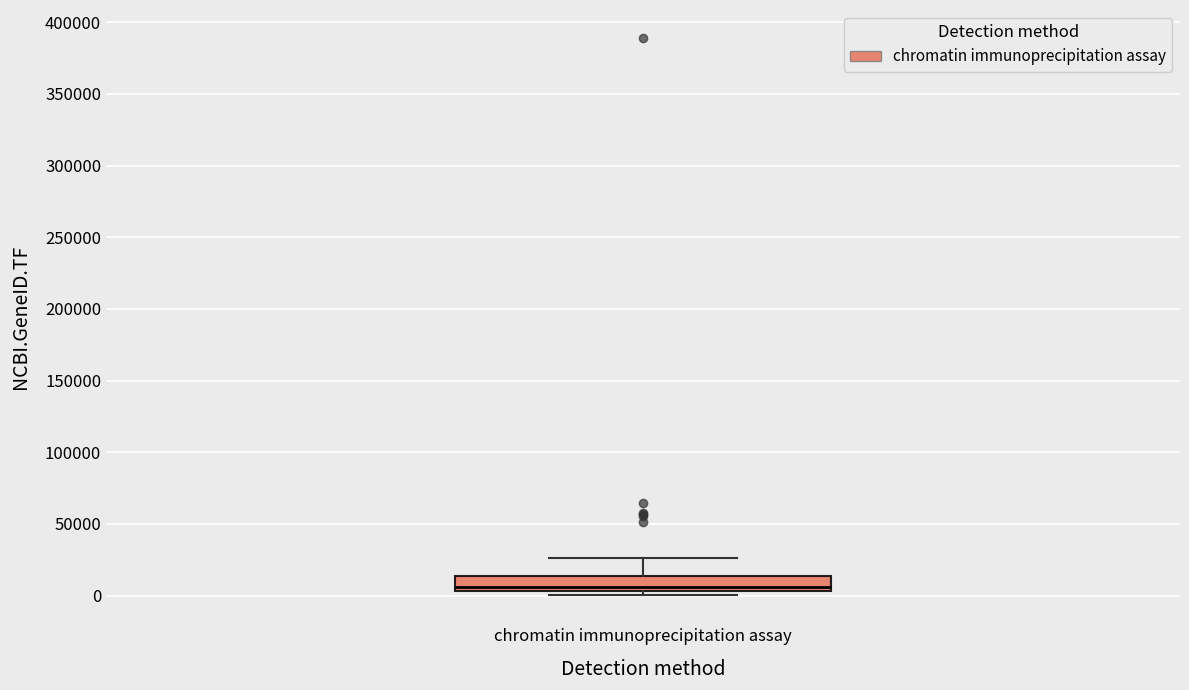

Where does the upper whisker of the box for chromatin immunoprecipitation assay end on the y-axis? The values are not printed on the chart, so give them approximately, as read against the axis.

25000